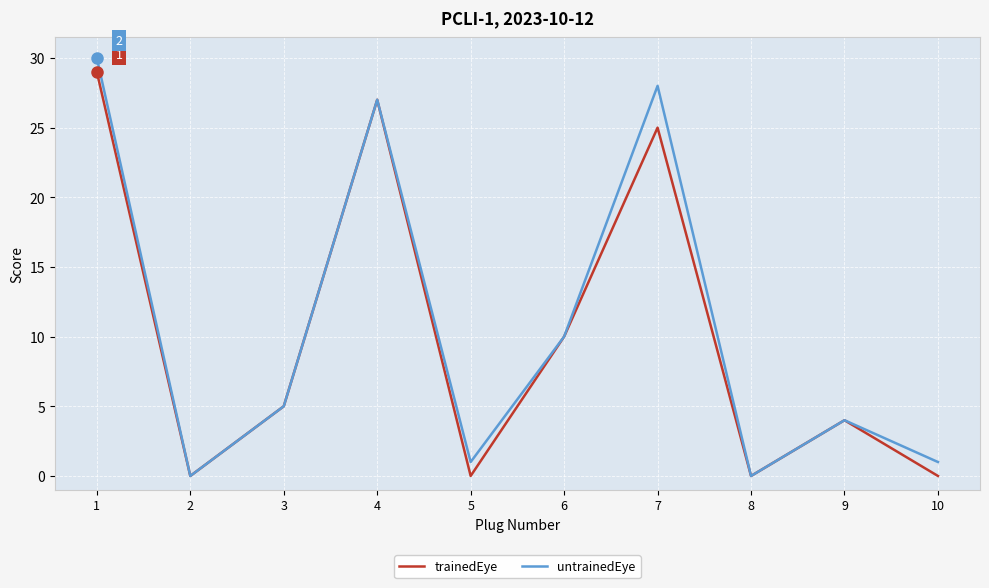

What is the total value across all series at 5?

1